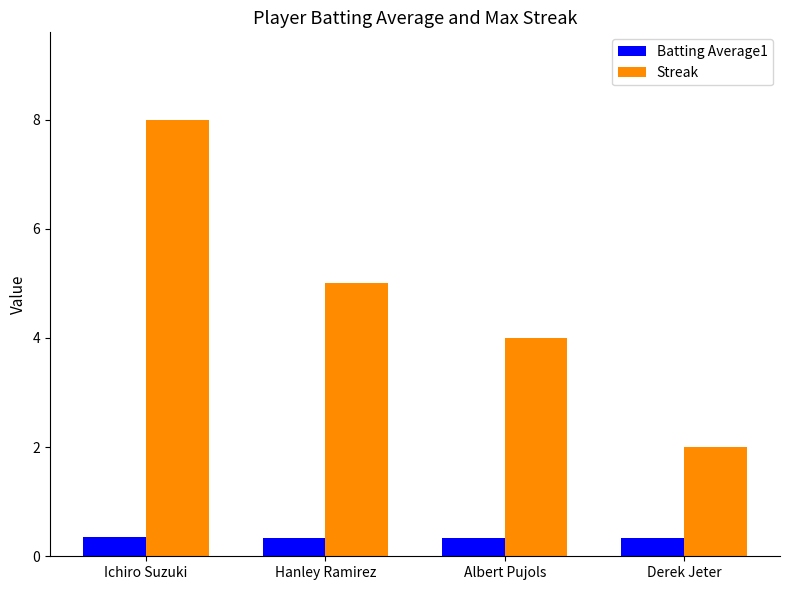

How many Streak values are between 4 and 8?

3